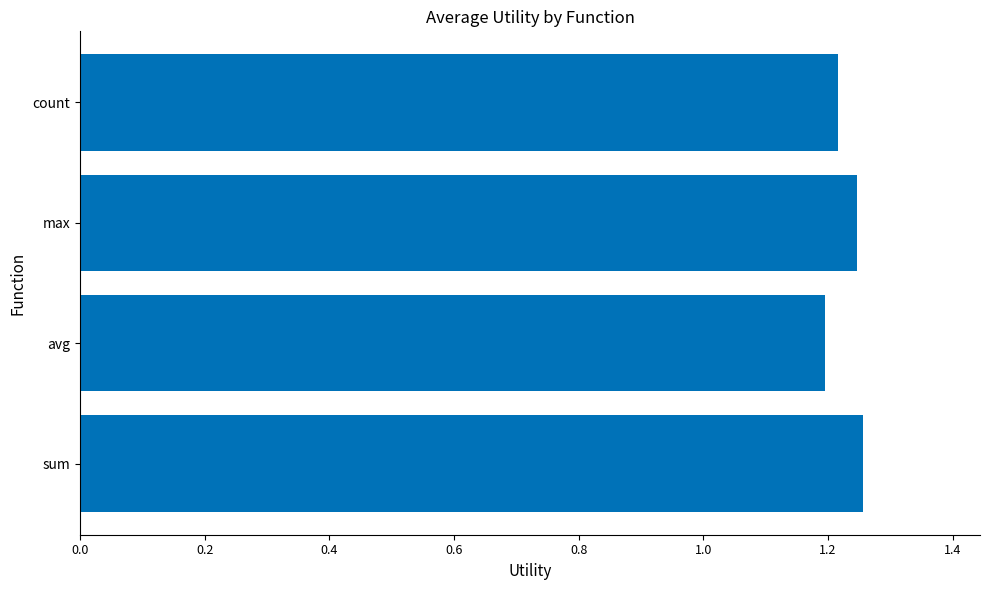

How many values are between 1 and 2?

4